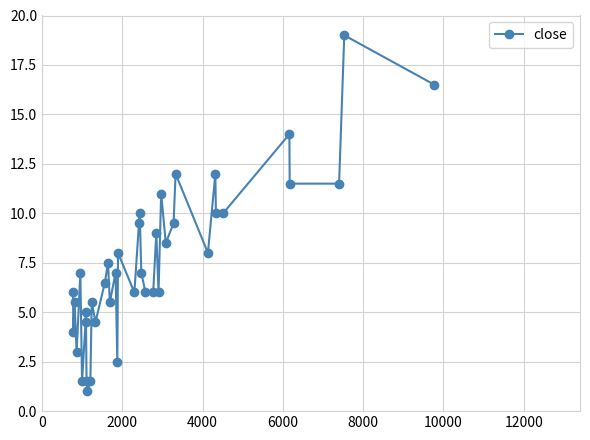

True or false: the data has more than 1 interior local peaks.

True